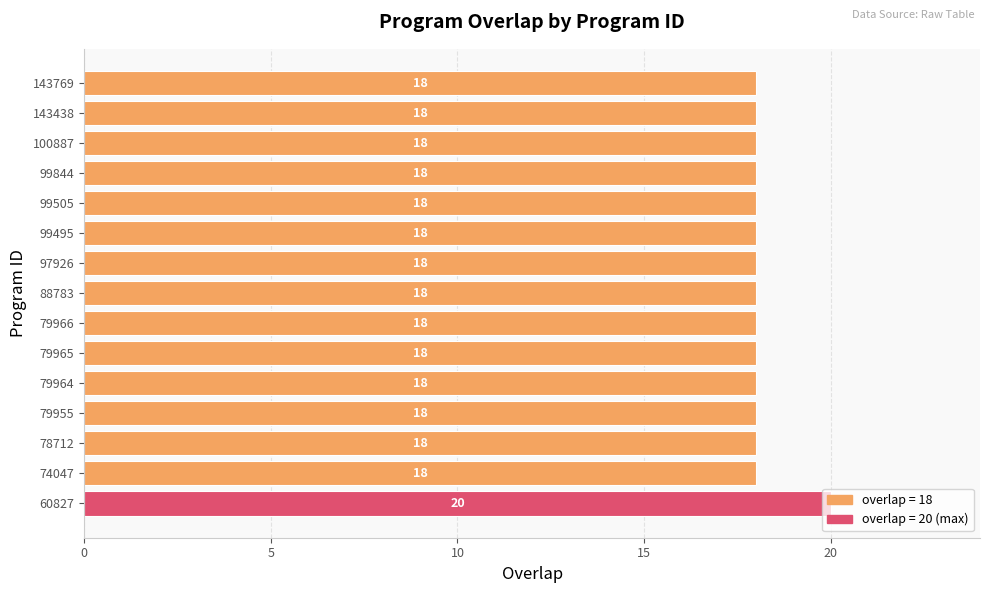

What is the average value?

18